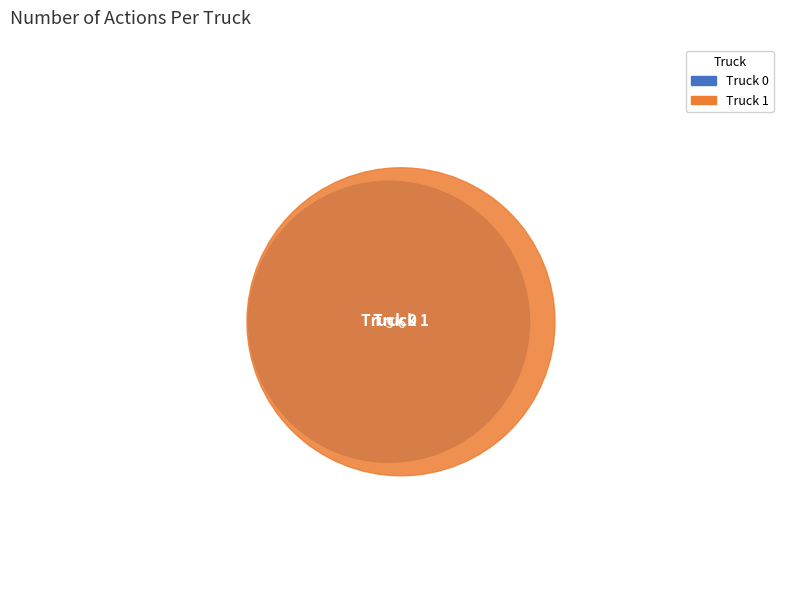

What is the change in value from Truck 0 to Truck 1?

+1